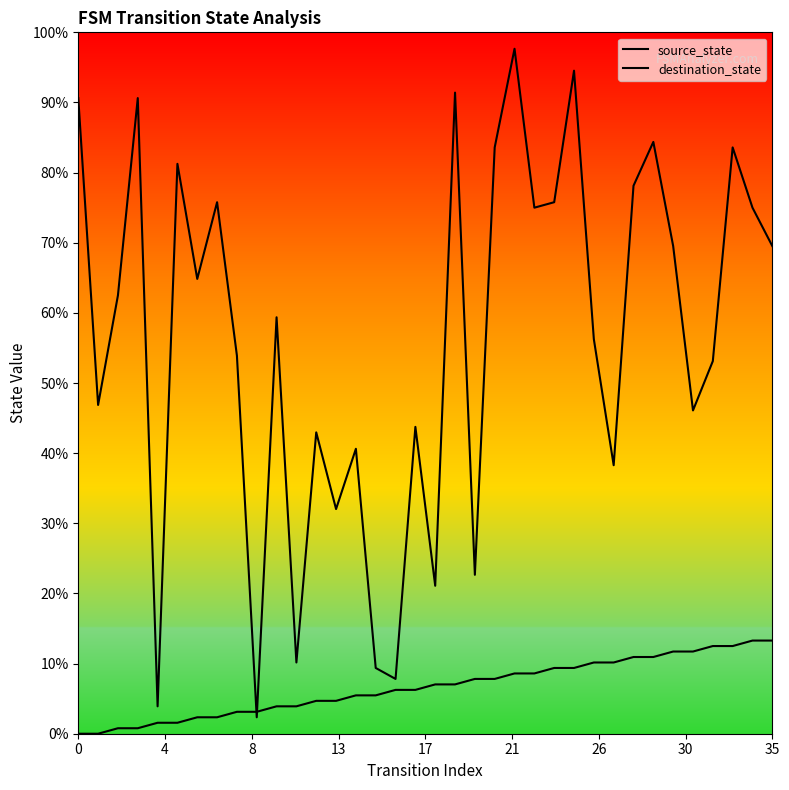

Is this an area chart (filled region under the line)?

No